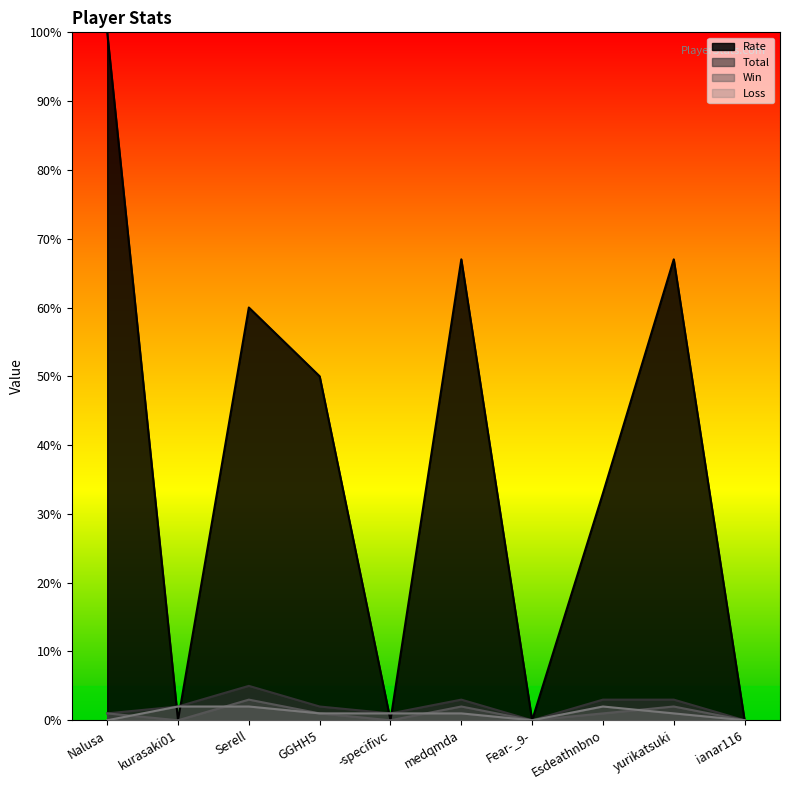

Where is the first local minimum for Total?

-specifivc